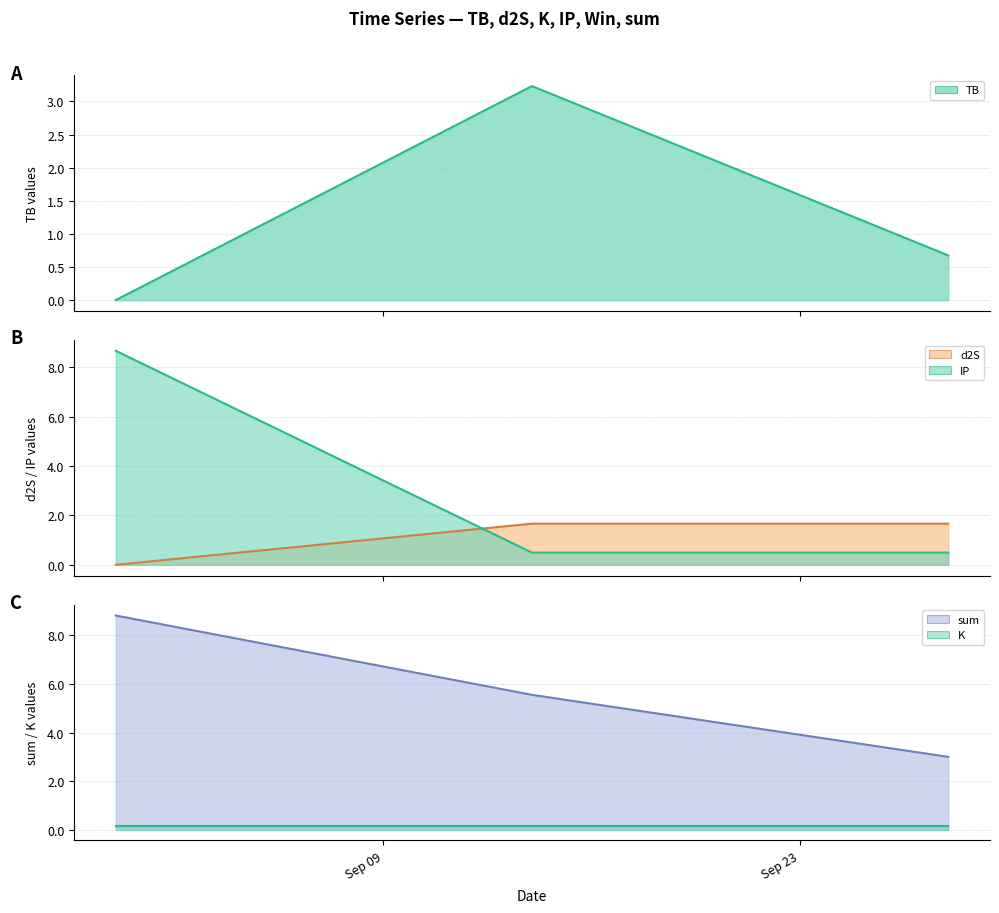

Count the number of data series in this chart.

5